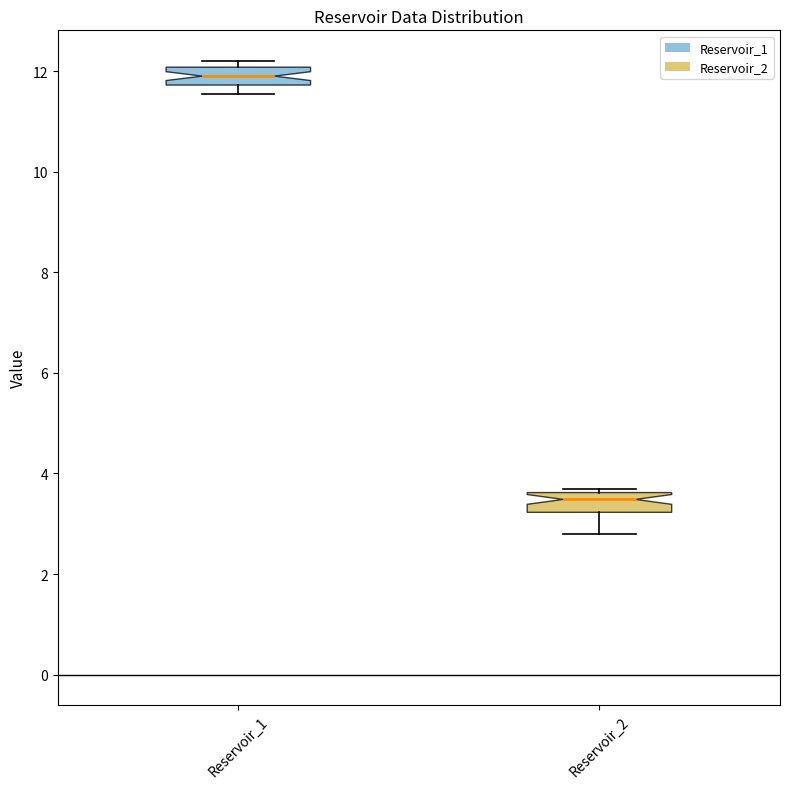

Reading left to right, transcribe this box plot: for each box, give where its median line is, the range the box spans, and where its two whiskers end, as read against the y-axis. The values are not printed on the chart, so give them approximately, as read against the axis.

Reservoir_1: median 11.8 (inside the box), box 11.8 to 12.0, whiskers 11.6 to 12.2
Reservoir_2: median 3.4, box 3.2 to 3.6, whiskers 2.8 to 3.8